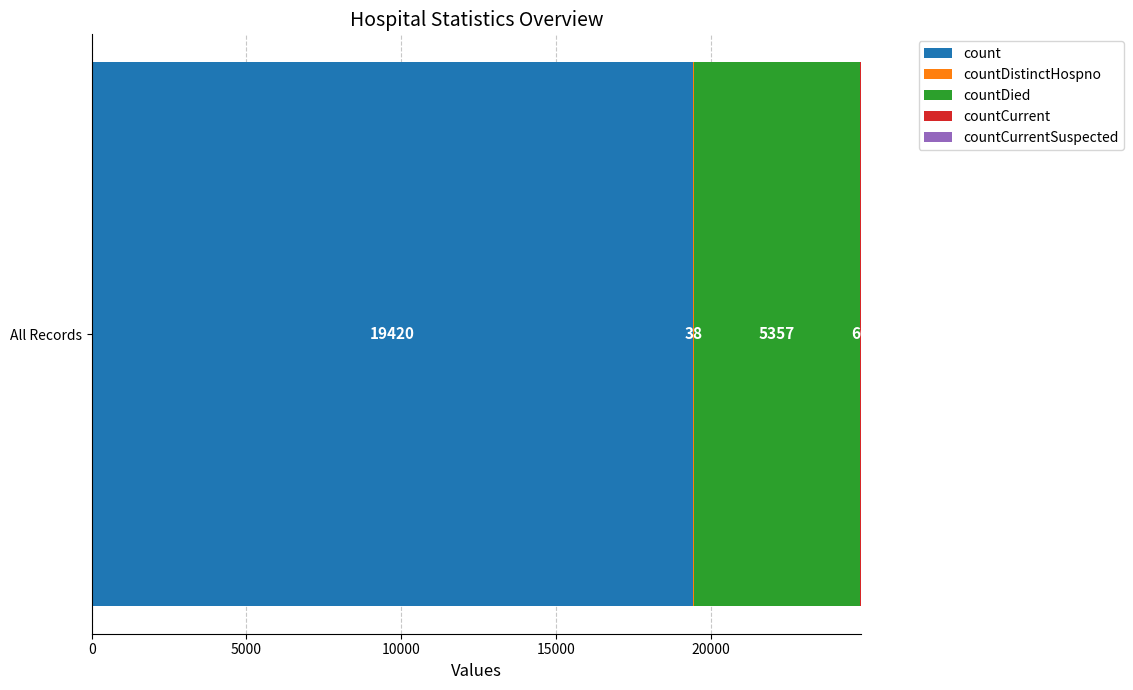

What value does the count series have at All Records?

19420